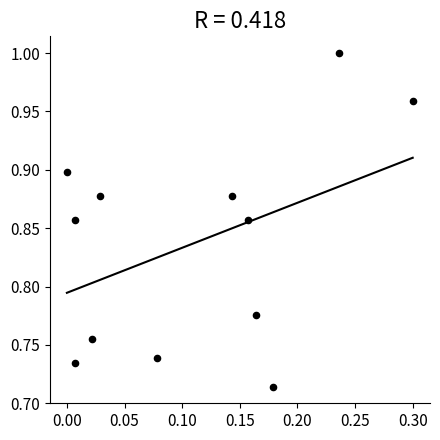

What is the range of X values (max minus min)?

0.3